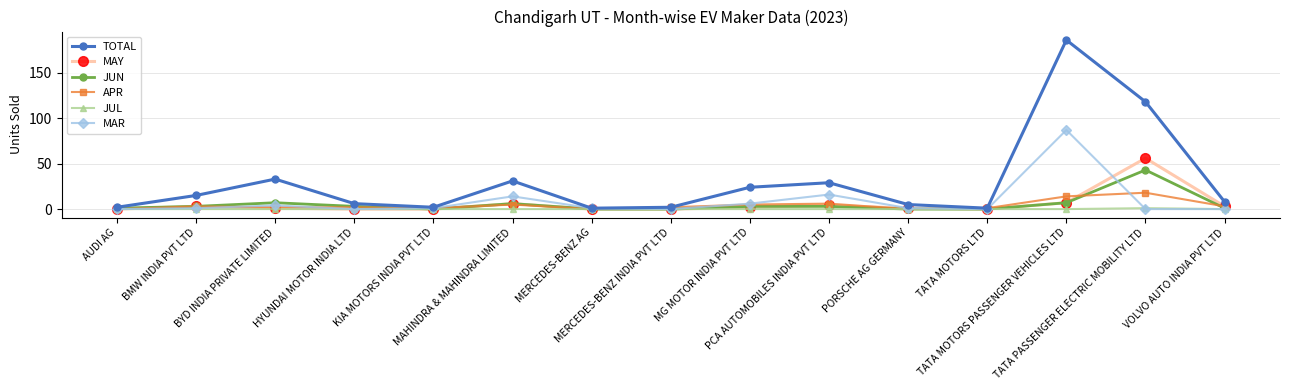

Reading right to left, list all the values displayed in this chart.

TOTAL: VOLVO AUTO INDIA PVT LTD=8	TATA PASSENGER ELECTRIC MOBILITY LTD=118	TATA MOTORS PASSENGER VEHICLES LTD=186	TATA MOTORS LTD=1	PORSCHE AG GERMANY=5	PCA AUTOMOBILES INDIA PVT LTD=29	MG MOTOR INDIA PVT LTD=24	MERCEDES-BENZ INDIA PVT LTD=2	MERCEDES-BENZ AG=1	MAHINDRA & MAHINDRA LIMITED=31	KIA MOTORS INDIA PVT LTD=2	HYUNDAI MOTOR INDIA LTD=6	BYD INDIA PRIVATE LIMITED=33	BMW INDIA PVT LTD=15	AUDI AG=2
MAY: VOLVO AUTO INDIA PVT LTD=3	TATA PASSENGER ELECTRIC MOBILITY LTD=56	TATA MOTORS PASSENGER VEHICLES LTD=7	TATA MOTORS LTD=0	PORSCHE AG GERMANY=1	PCA AUTOMOBILES INDIA PVT LTD=4	MG MOTOR INDIA PVT LTD=2	MERCEDES-BENZ INDIA PVT LTD=0	MERCEDES-BENZ AG=0	MAHINDRA & MAHINDRA LIMITED=6	KIA MOTORS INDIA PVT LTD=0	HYUNDAI MOTOR INDIA LTD=0	BYD INDIA PRIVATE LIMITED=1	BMW INDIA PVT LTD=3	AUDI AG=0
JUN: VOLVO AUTO INDIA PVT LTD=1	TATA PASSENGER ELECTRIC MOBILITY LTD=43	TATA MOTORS PASSENGER VEHICLES LTD=7	TATA MOTORS LTD=0	PORSCHE AG GERMANY=0	PCA AUTOMOBILES INDIA PVT LTD=3	MG MOTOR INDIA PVT LTD=3	MERCEDES-BENZ INDIA PVT LTD=0	MERCEDES-BENZ AG=0	MAHINDRA & MAHINDRA LIMITED=6	KIA MOTORS INDIA PVT LTD=0	HYUNDAI MOTOR INDIA LTD=3	BYD INDIA PRIVATE LIMITED=7	BMW INDIA PVT LTD=3	AUDI AG=1
APR: VOLVO AUTO INDIA PVT LTD=3	TATA PASSENGER ELECTRIC MOBILITY LTD=18	TATA MOTORS PASSENGER VEHICLES LTD=14	TATA MOTORS LTD=1	PORSCHE AG GERMANY=0	PCA AUTOMOBILES INDIA PVT LTD=6	MG MOTOR INDIA PVT LTD=5	MERCEDES-BENZ INDIA PVT LTD=2	MERCEDES-BENZ AG=0	MAHINDRA & MAHINDRA LIMITED=5	KIA MOTORS INDIA PVT LTD=1	HYUNDAI MOTOR INDIA LTD=2	BYD INDIA PRIVATE LIMITED=2	BMW INDIA PVT LTD=3	AUDI AG=0
JUL: VOLVO AUTO INDIA PVT LTD=0	TATA PASSENGER ELECTRIC MOBILITY LTD=1	TATA MOTORS PASSENGER VEHICLES LTD=0	TATA MOTORS LTD=0	PORSCHE AG GERMANY=0	PCA AUTOMOBILES INDIA PVT LTD=0	MG MOTOR INDIA PVT LTD=0	MERCEDES-BENZ INDIA PVT LTD=0	MERCEDES-BENZ AG=0	MAHINDRA & MAHINDRA LIMITED=0	KIA MOTORS INDIA PVT LTD=0	HYUNDAI MOTOR INDIA LTD=0	BYD INDIA PRIVATE LIMITED=0	BMW INDIA PVT LTD=0	AUDI AG=0
MAR: VOLVO AUTO INDIA PVT LTD=0	TATA PASSENGER ELECTRIC MOBILITY LTD=0	TATA MOTORS PASSENGER VEHICLES LTD=87	TATA MOTORS LTD=0	PORSCHE AG GERMANY=1	PCA AUTOMOBILES INDIA PVT LTD=16	MG MOTOR INDIA PVT LTD=6	MERCEDES-BENZ INDIA PVT LTD=0	MERCEDES-BENZ AG=1	MAHINDRA & MAHINDRA LIMITED=14	KIA MOTORS INDIA PVT LTD=1	HYUNDAI MOTOR INDIA LTD=0	BYD INDIA PRIVATE LIMITED=4	BMW INDIA PVT LTD=1	AUDI AG=0